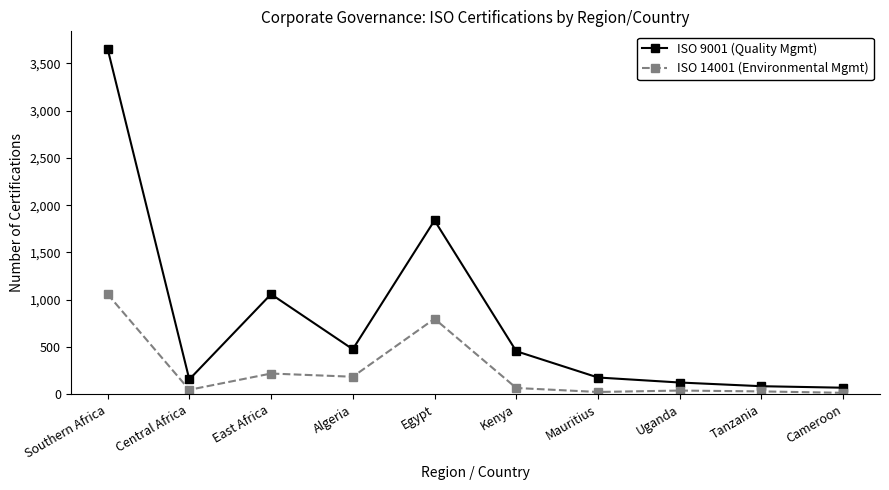

True or false: ISO 9001 (Quality Mgmt) and ISO 14001 (Environmental Mgmt) cross at least once.

False